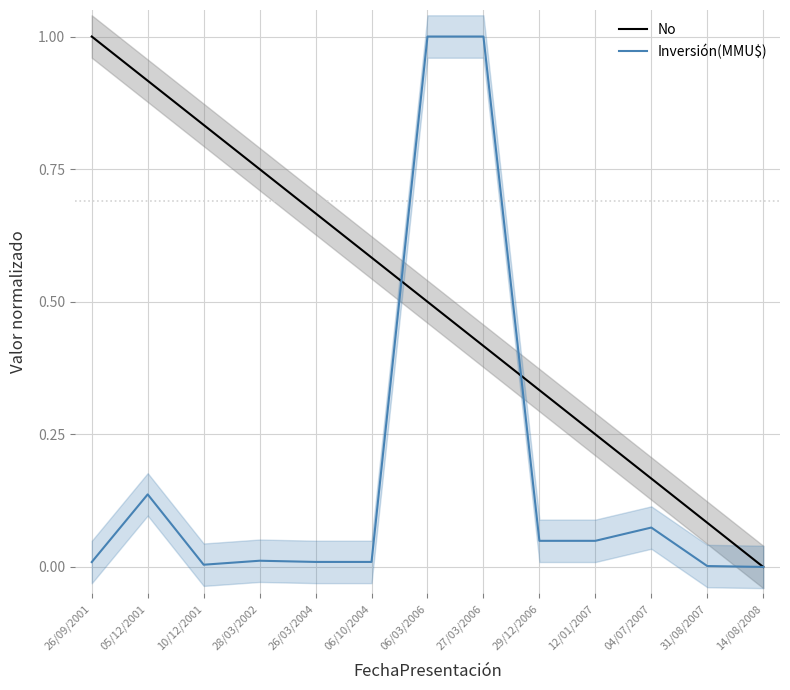

The No series shows 0.0 at 14/08/2008. True or false?

True